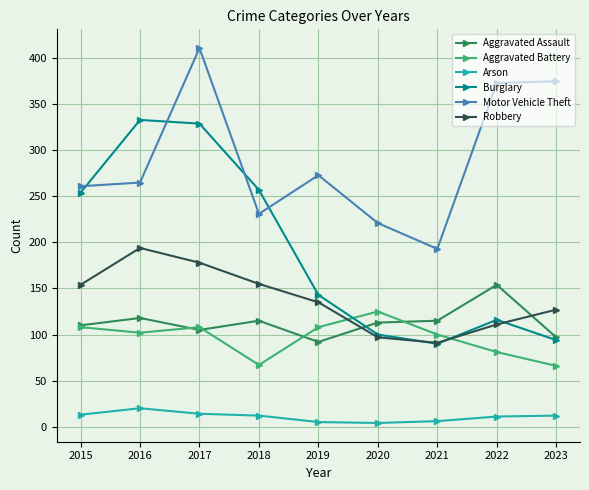

Which series has the largest range (max minus min)?

Burglary